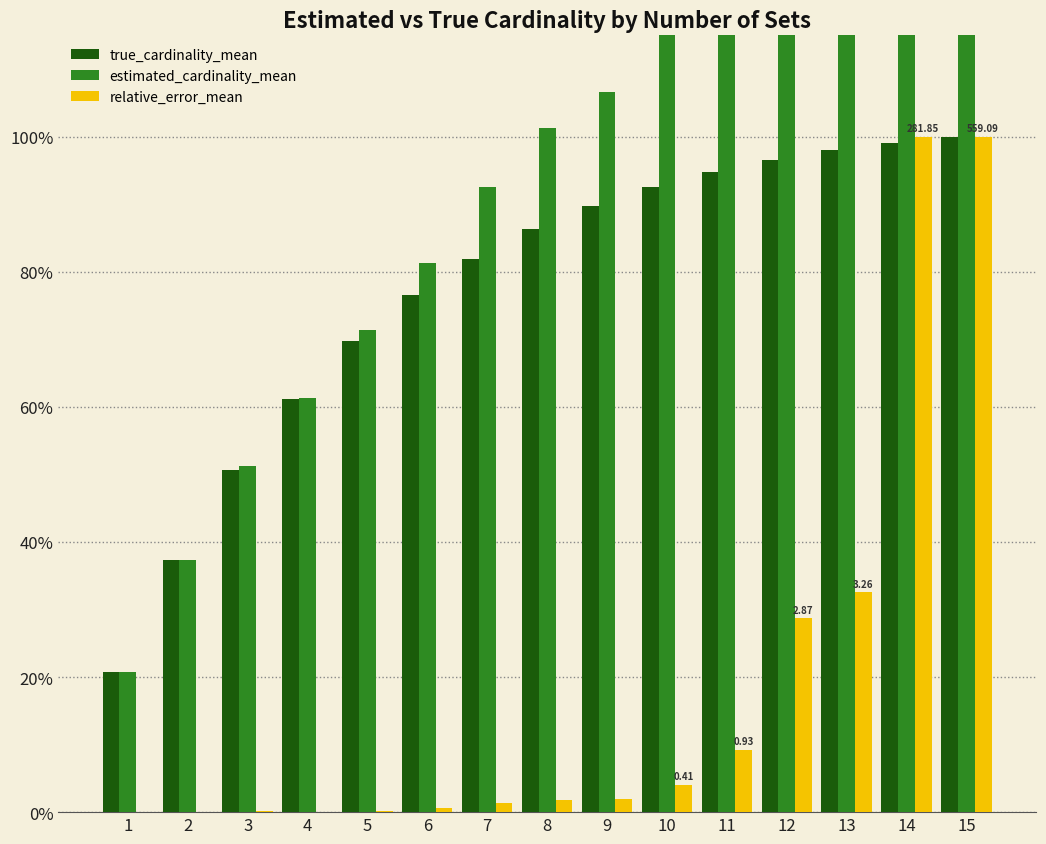

How many data points in estimated_cardinality_mean are less than 101?

7